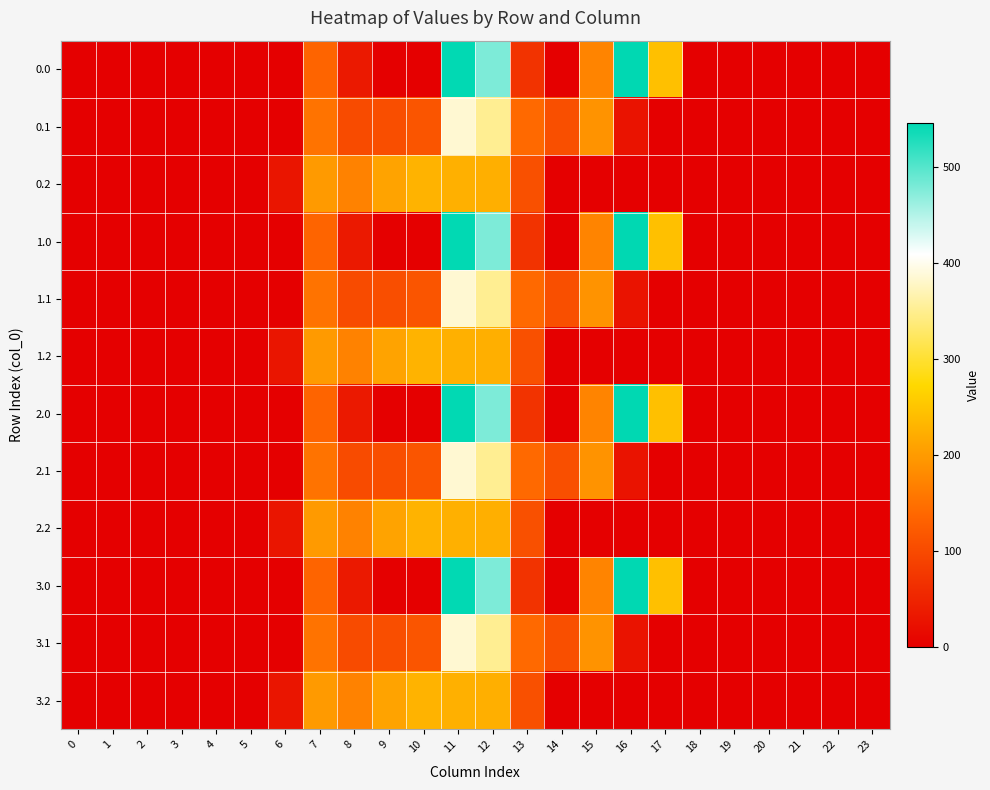

Which has a higher value, 9 or 19?

9